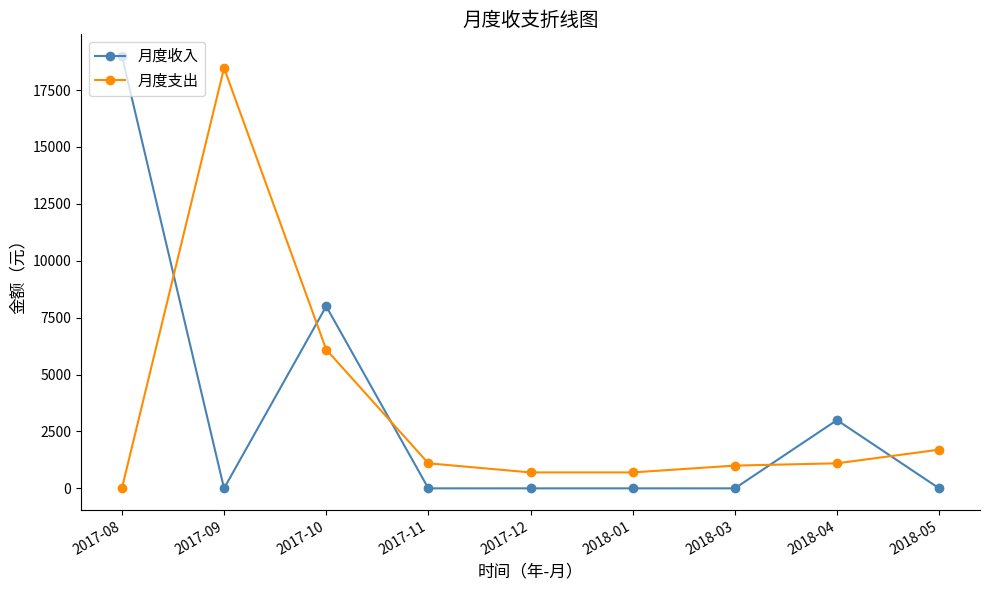

Between 2017-08 and 2017-10, which series saw the biggest shift?

月度收入